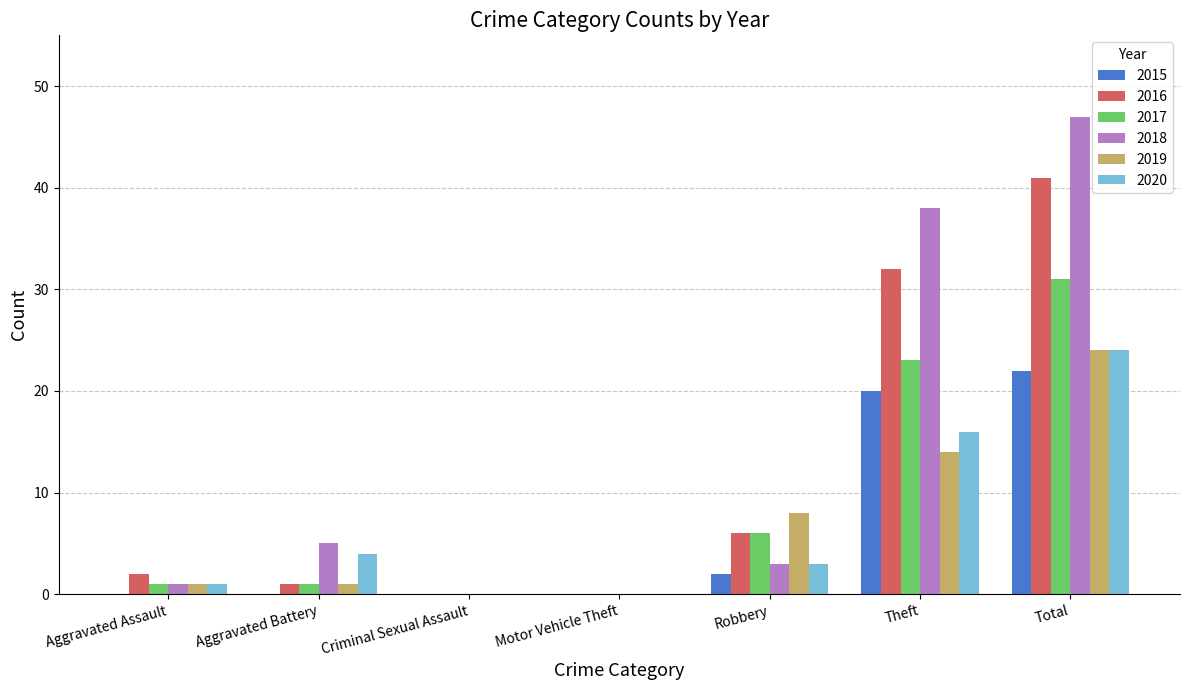

The value of 2015 at Theft is 31. True or false?

False